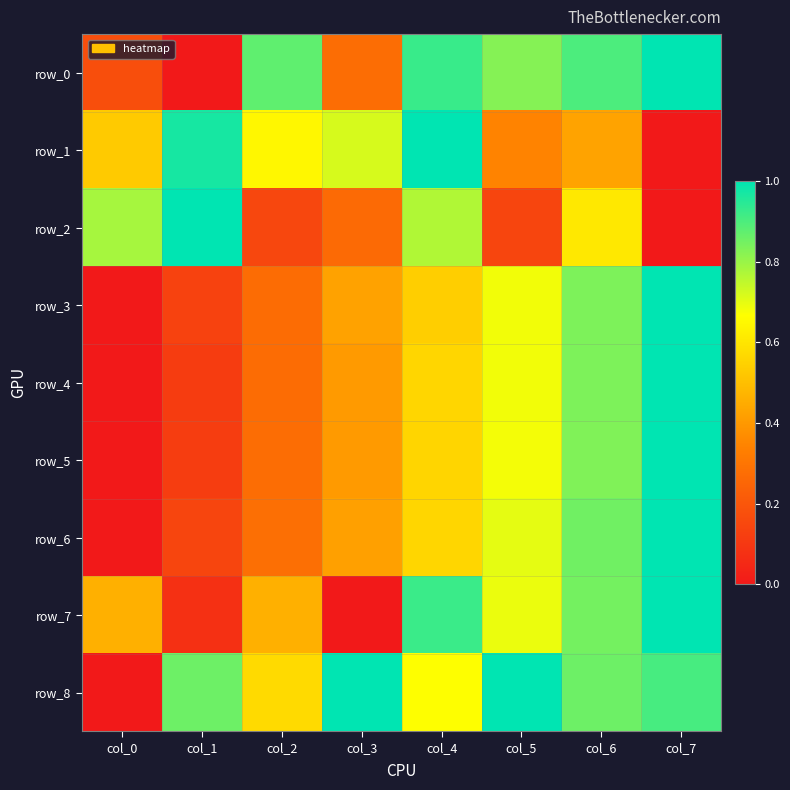

Between col_3 and col_7, which series saw the biggest shift?

row_7